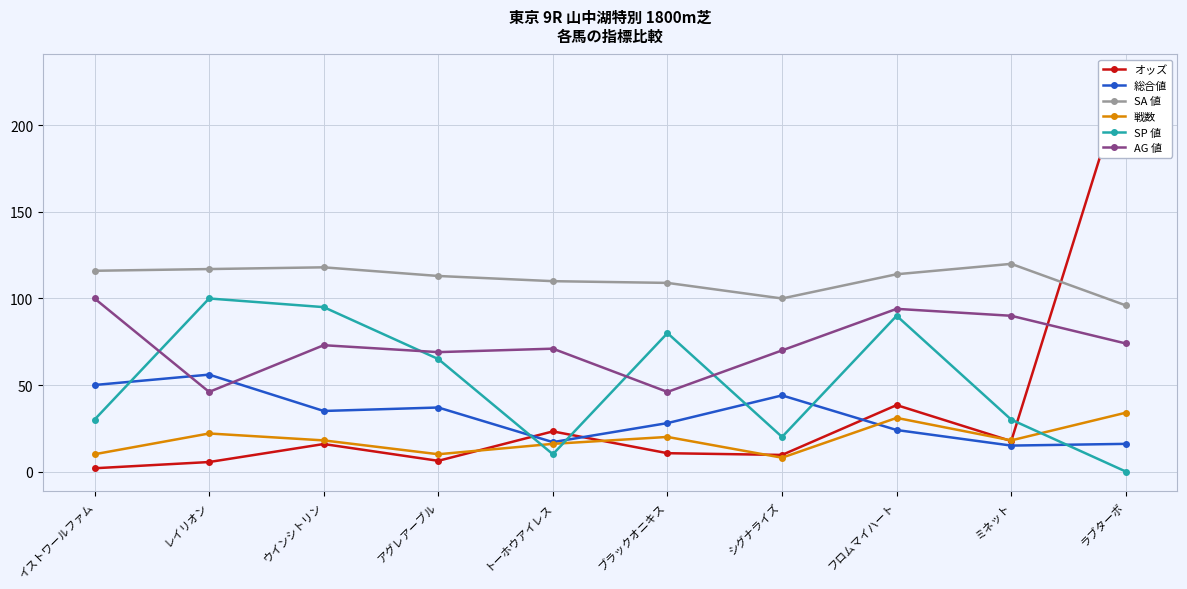

Which series has the widest spread of values?

オッズ